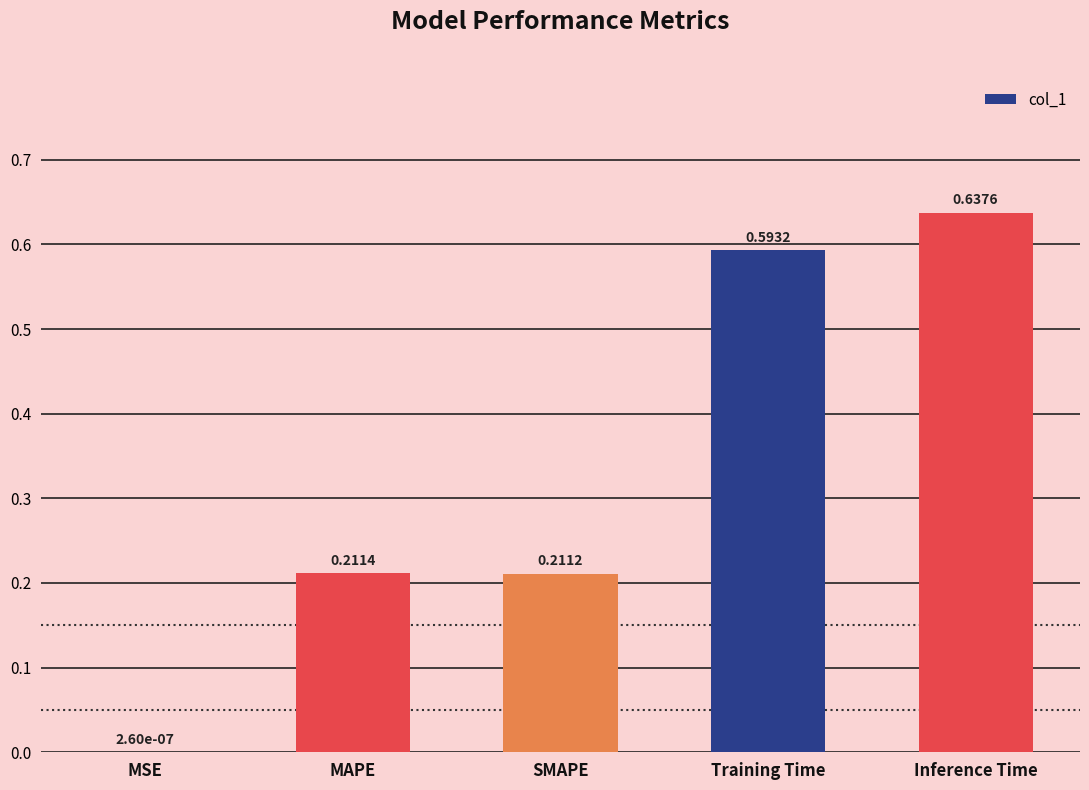

Between MAPE and SMAPE, which is larger?

MAPE